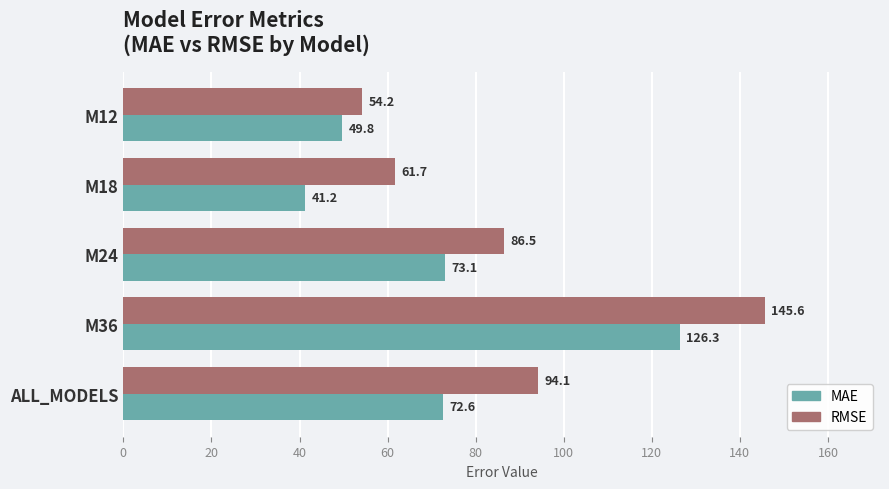

Which label corresponds to the smallest value in the chart?

M18